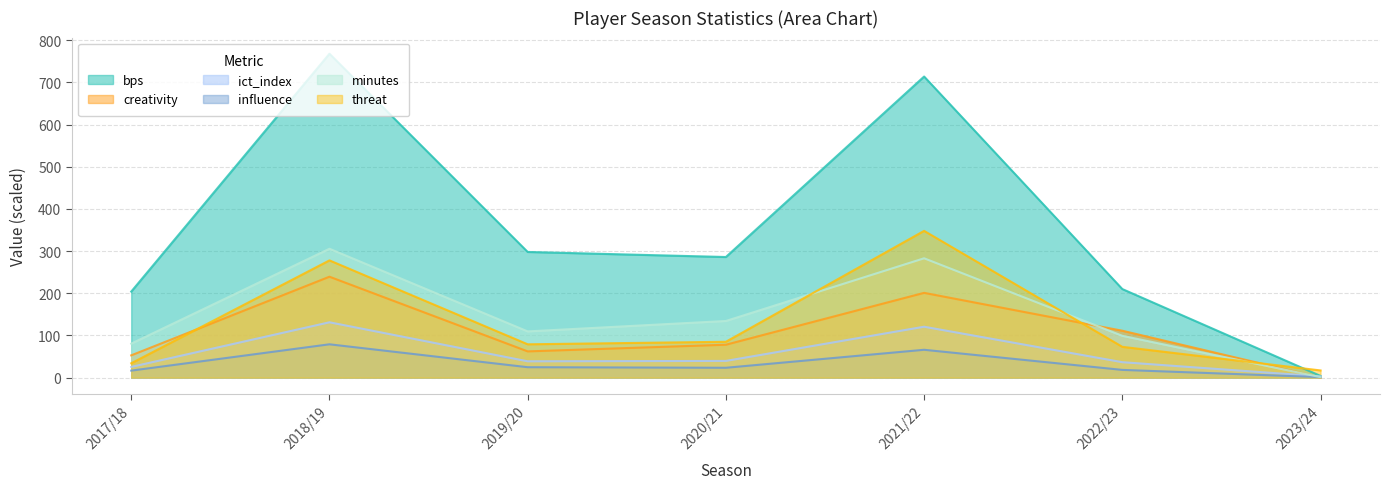

At which category does threat reach its first local valley?

2019/20